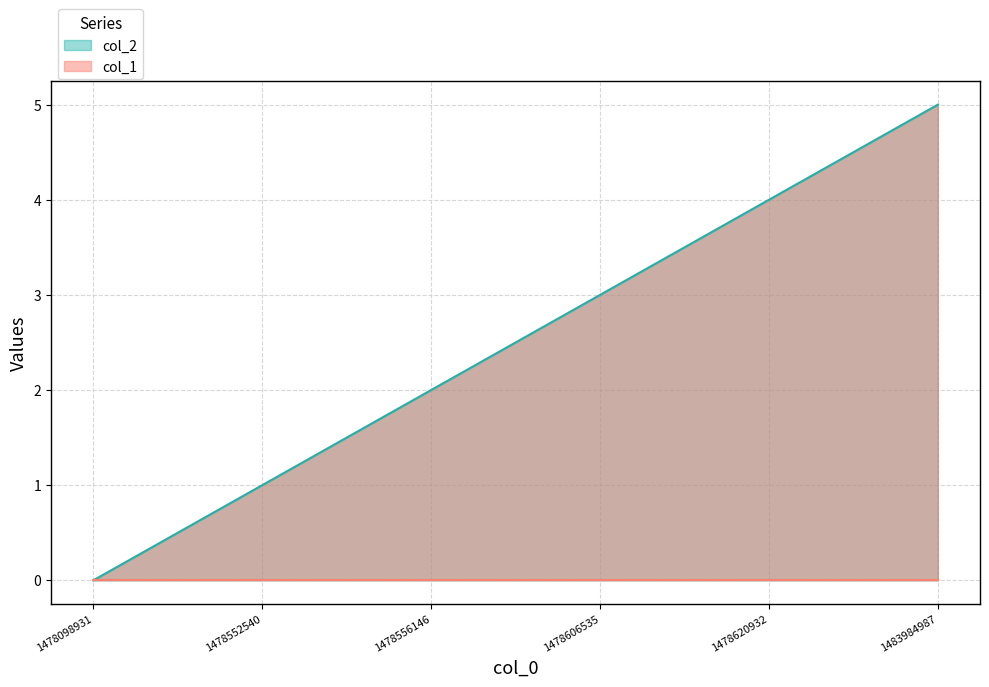

Does the chart have visible grid lines?

Yes